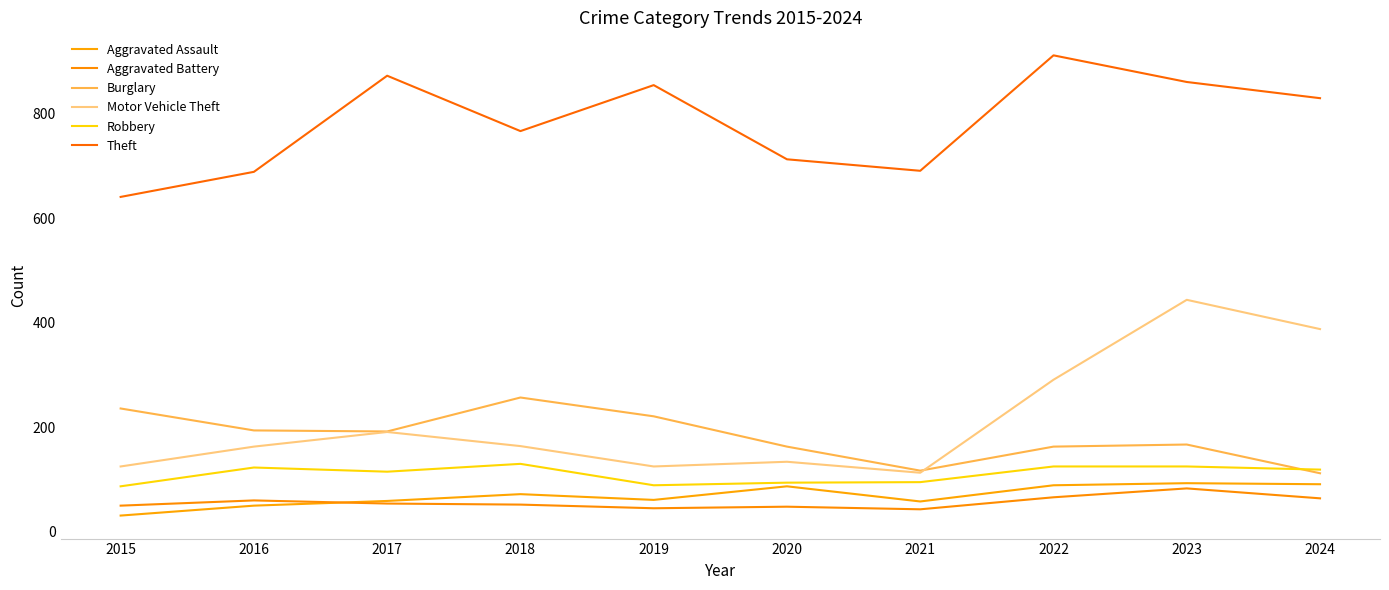

At 2023, list the series in order from largest to smallest.

Theft, Motor Vehicle Theft, Burglary, Robbery, Aggravated Assault, Aggravated Battery